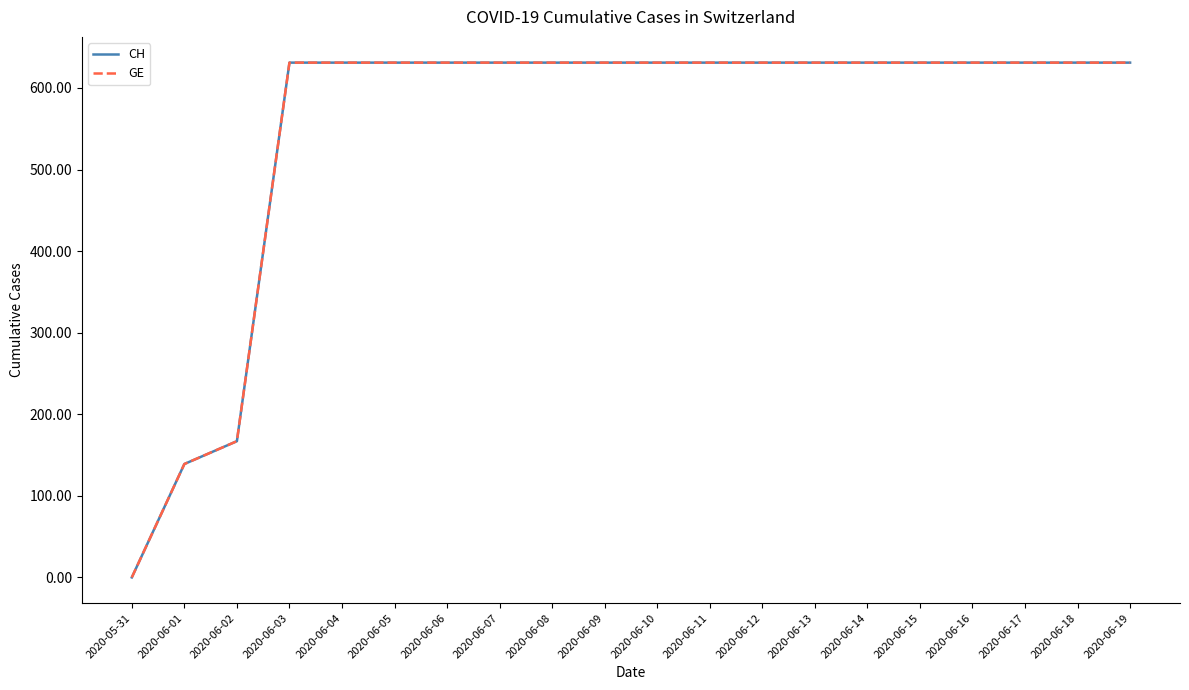

What is the maximum value shown in the chart?

631